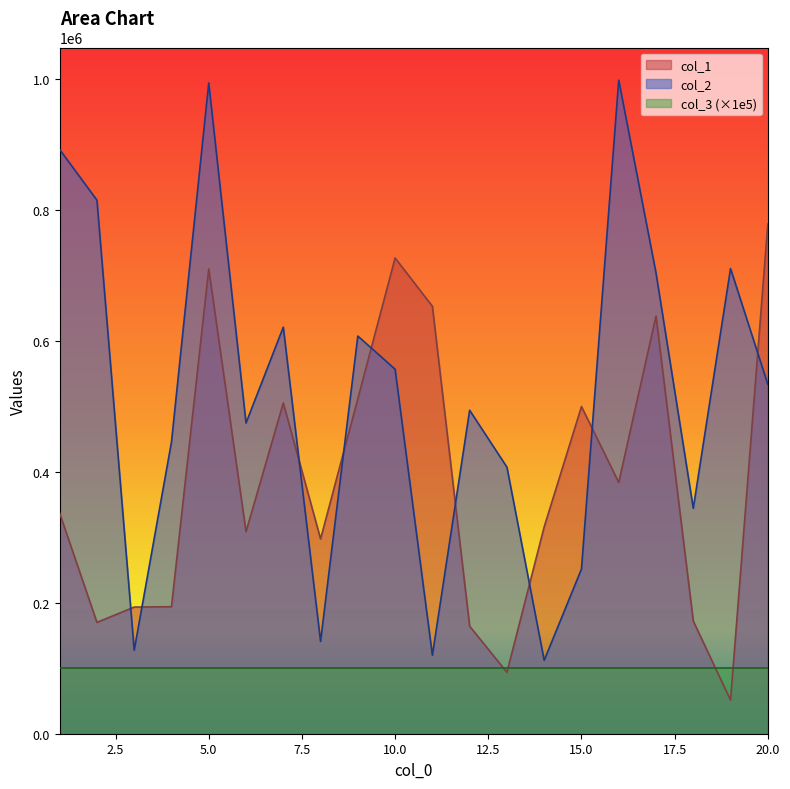

What is the highest value of the col_2 series?

997445